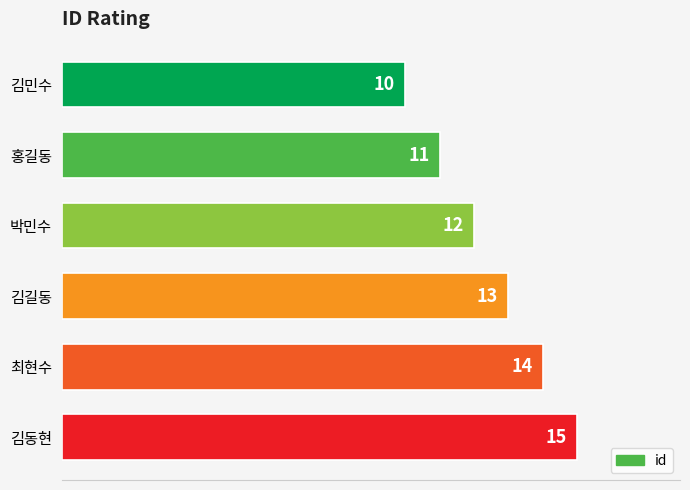

What is the difference between the maximum and second lowest values?

4